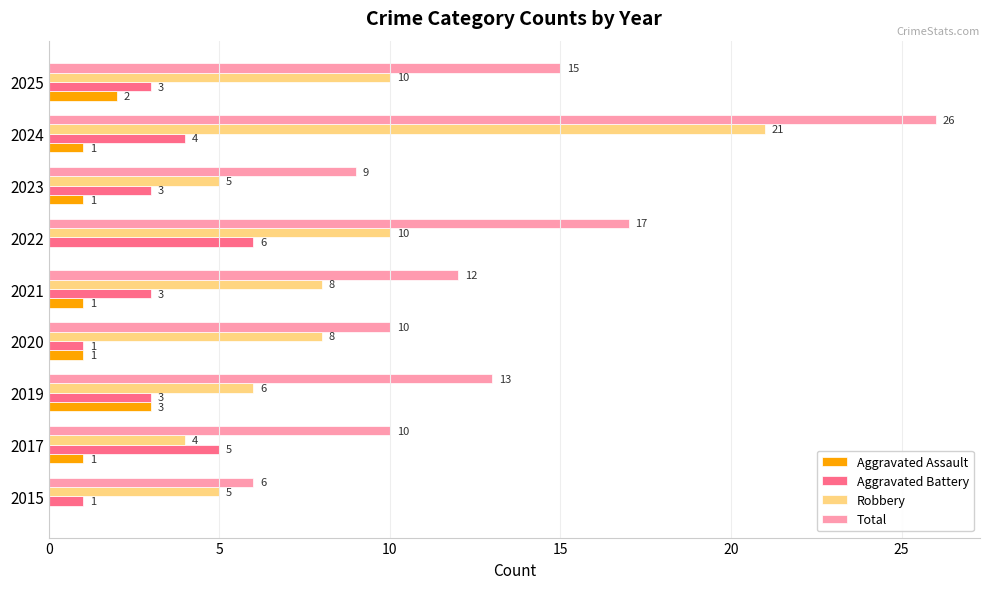

What is the sum of the Total values at 2015 and 2020?

16